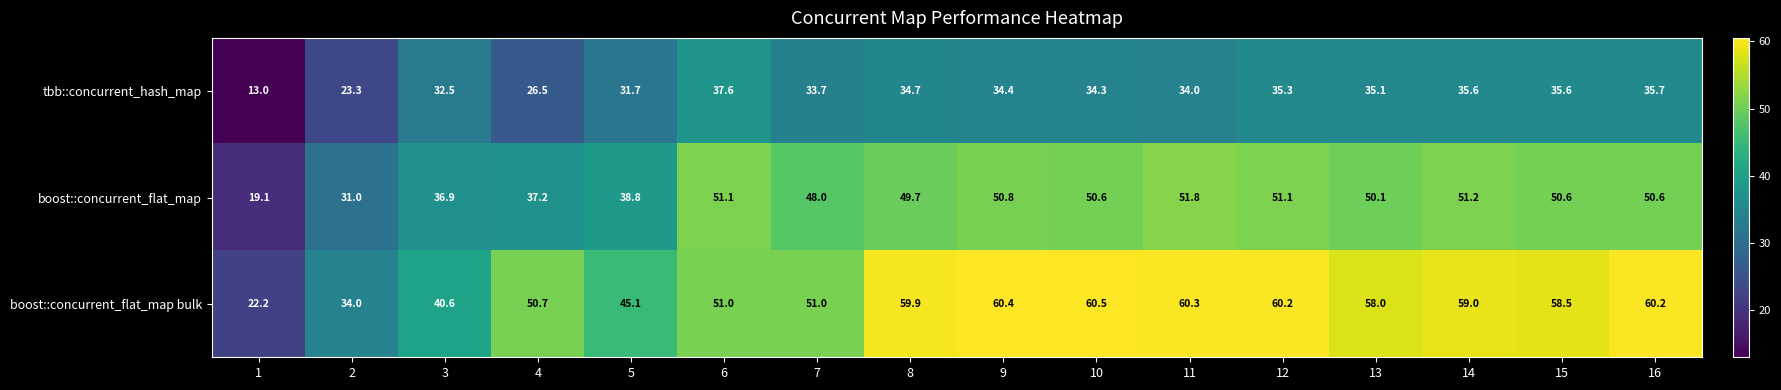

Rank the series by their average value, from highest to lowest.

boost::concurrent_flat_map bulk, boost::concurrent_flat_map, tbb::concurrent_hash_map